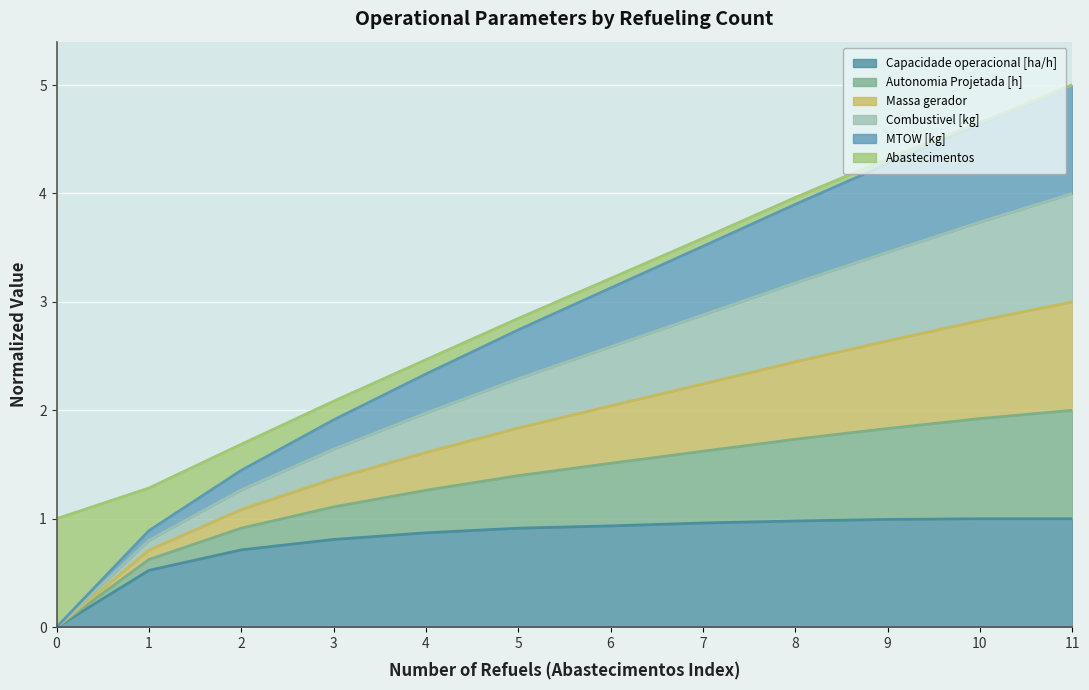

What is the difference between the highest and lowest values at 0?

1.0